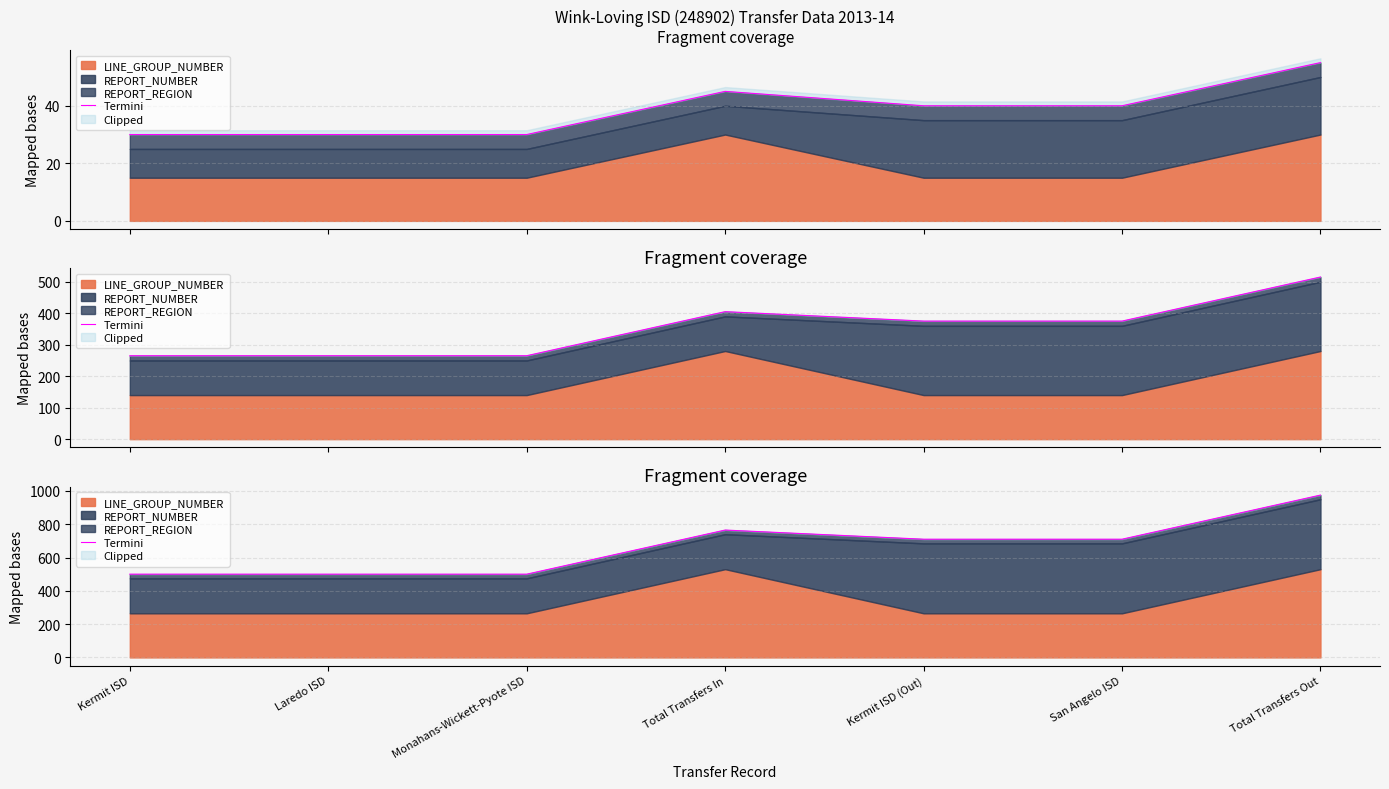

Which category has the highest value across all series?

Total Transfers Out